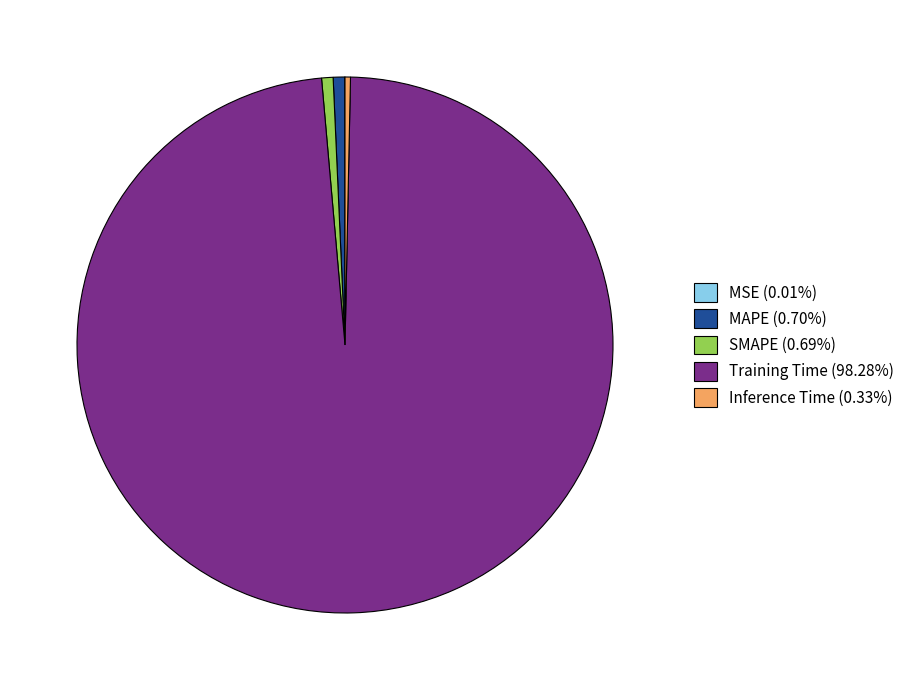

Does MAPE (0.70%) represent more than half of the total?

No